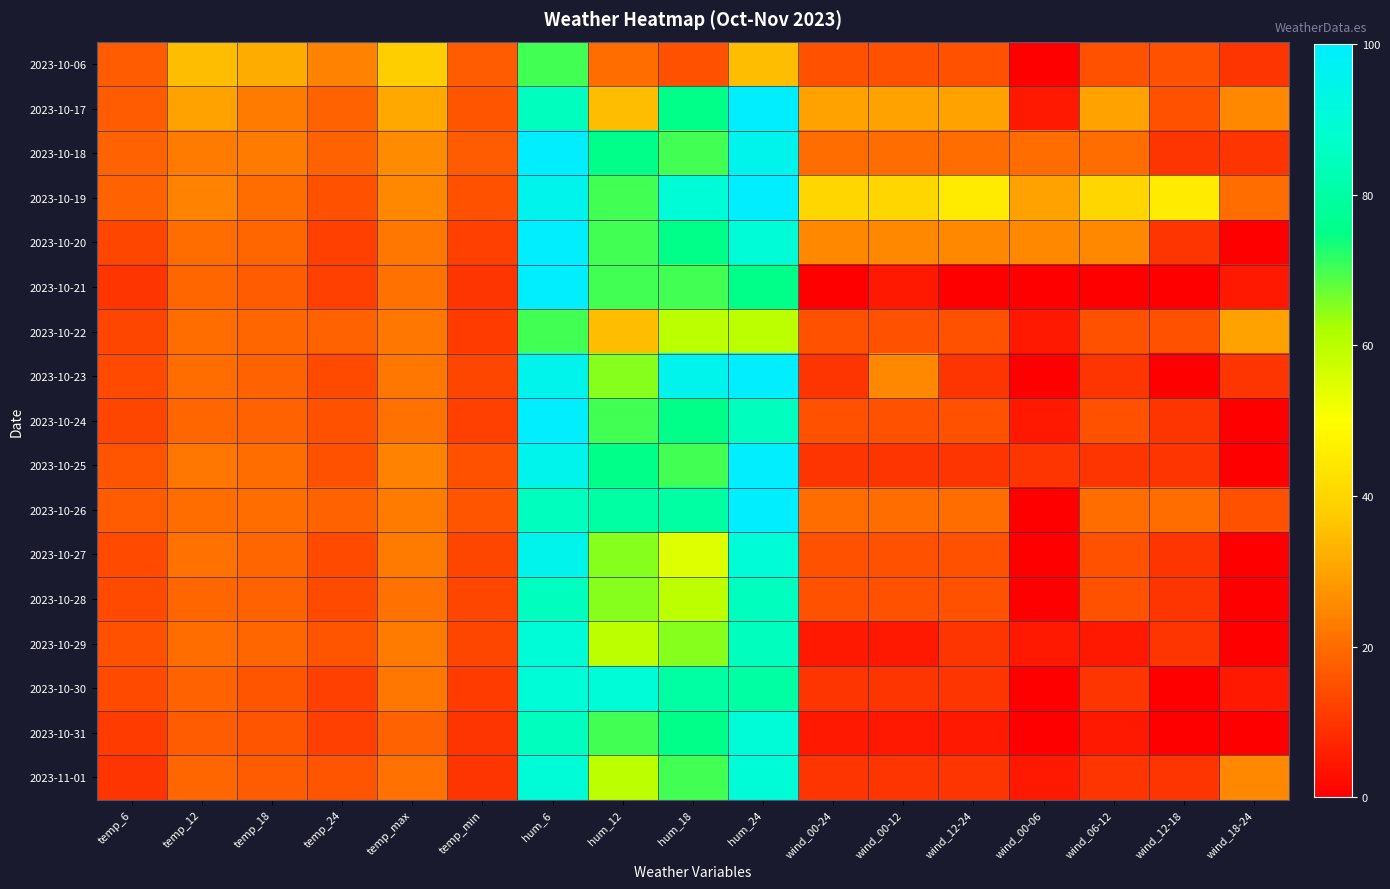

Which series has the largest total across all categories?

2023-10-19